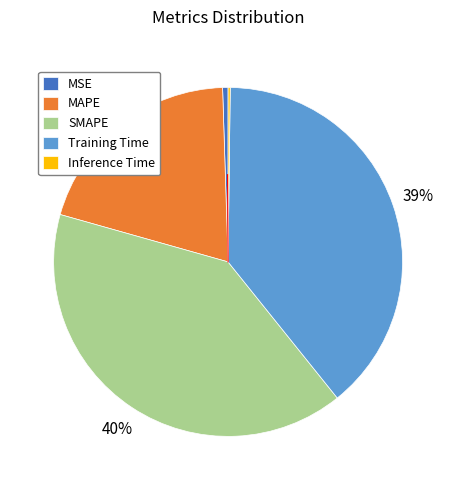

To the nearest percent, what is the average slice percentage?

20%